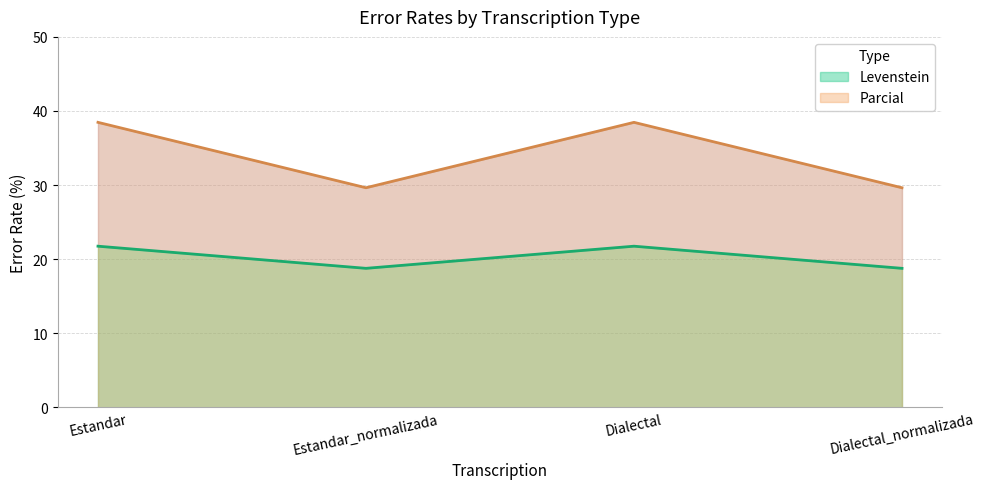

How many values in the Parcial series are below 38?

2